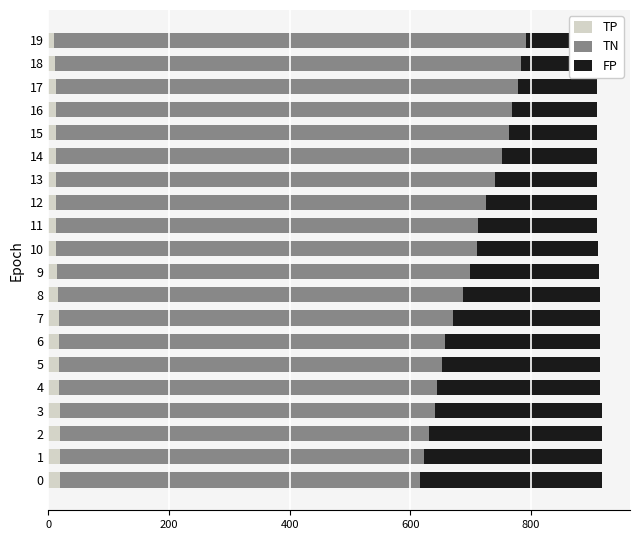

At how many categories does at least one series exceed 324?

20